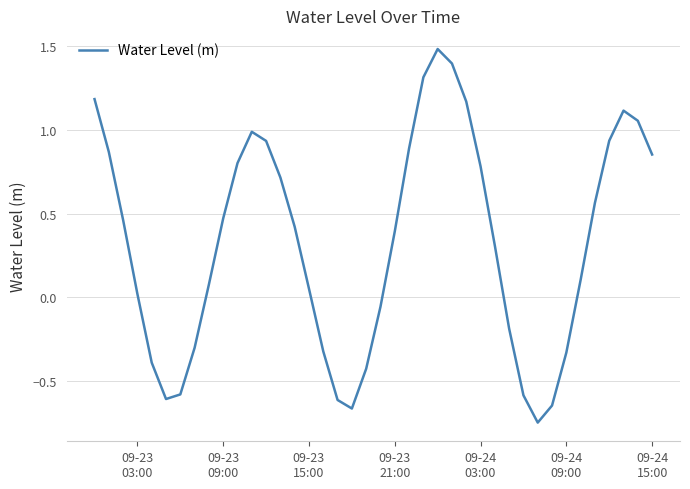

What is the maximum value shown in the chart?

1.5